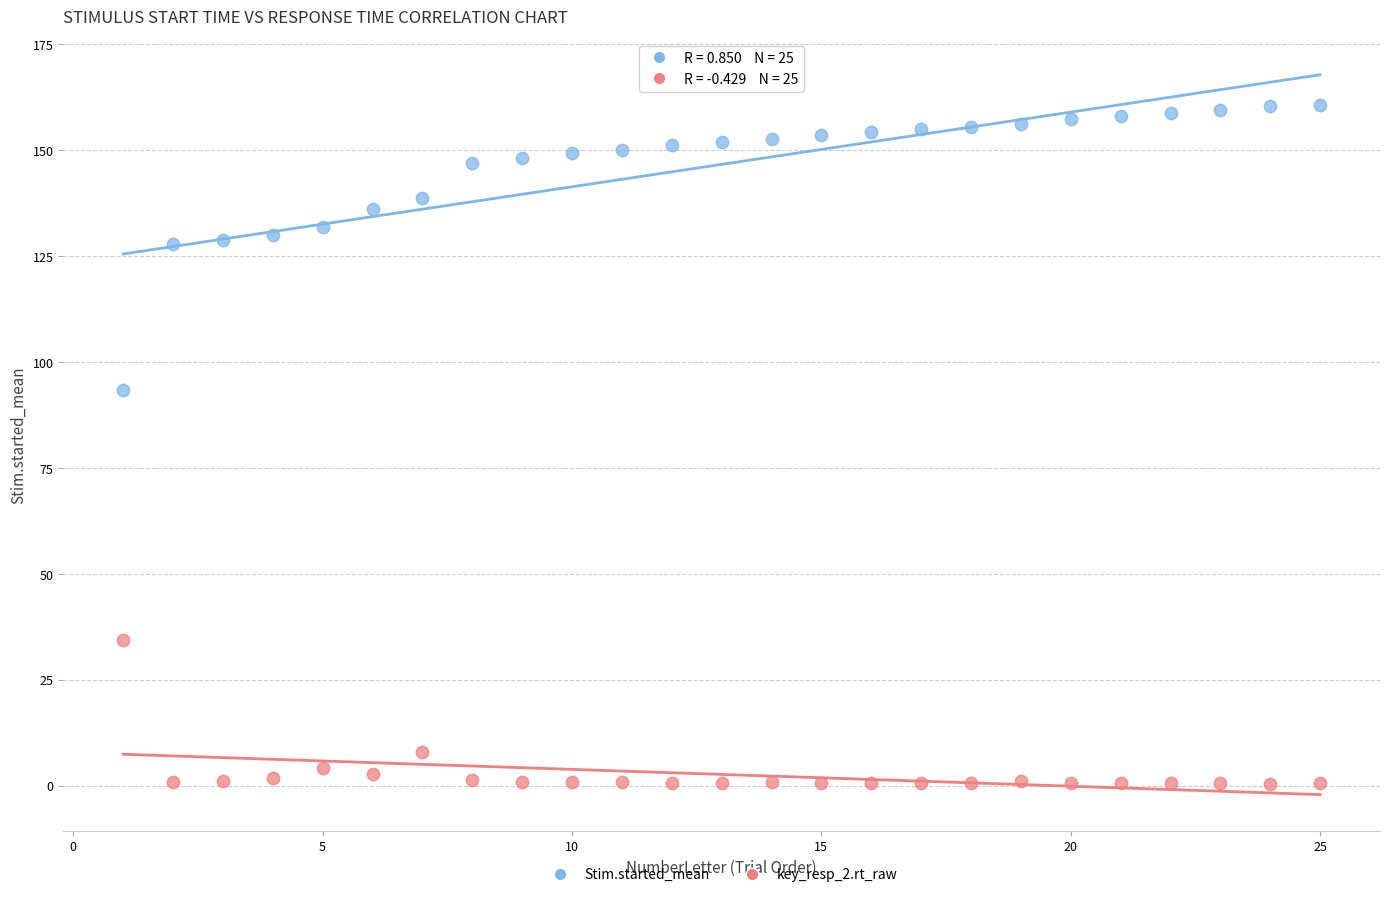

Which series contains the highest Y value?

Stim.started_mean